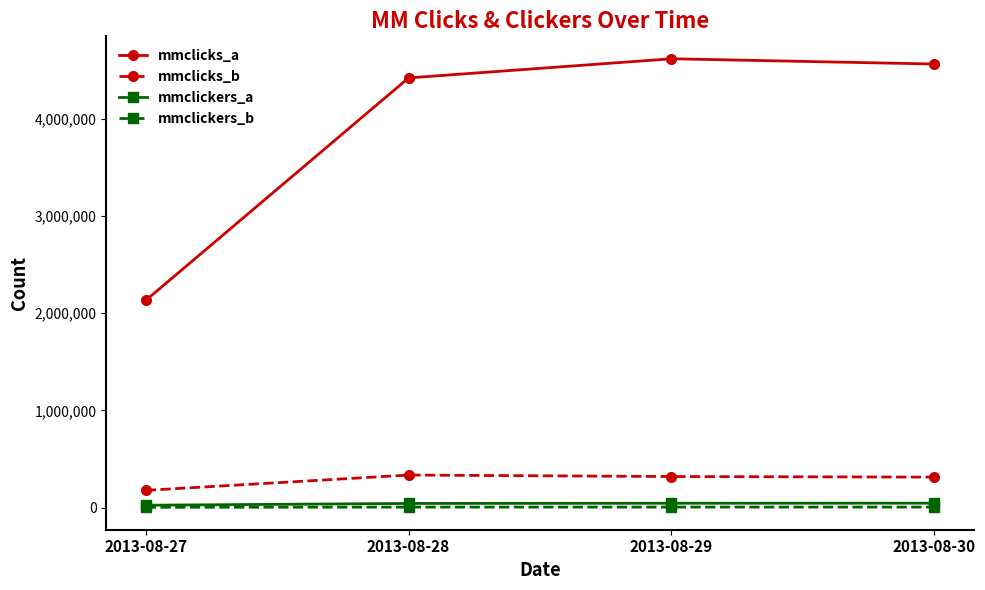

Which series has the largest range (max minus min)?

mmclicks_a